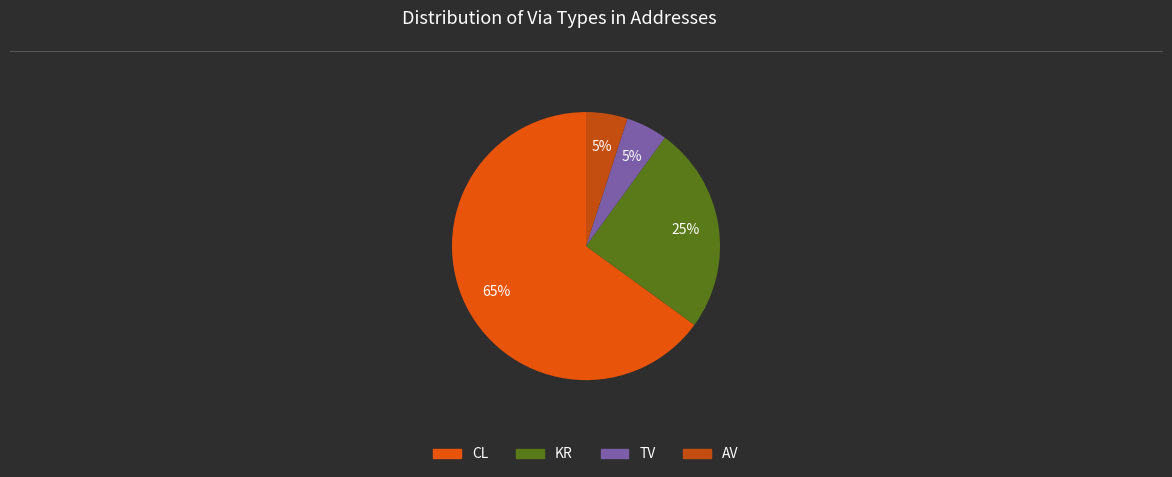

To the nearest percent, what portion does KR represent?

25%